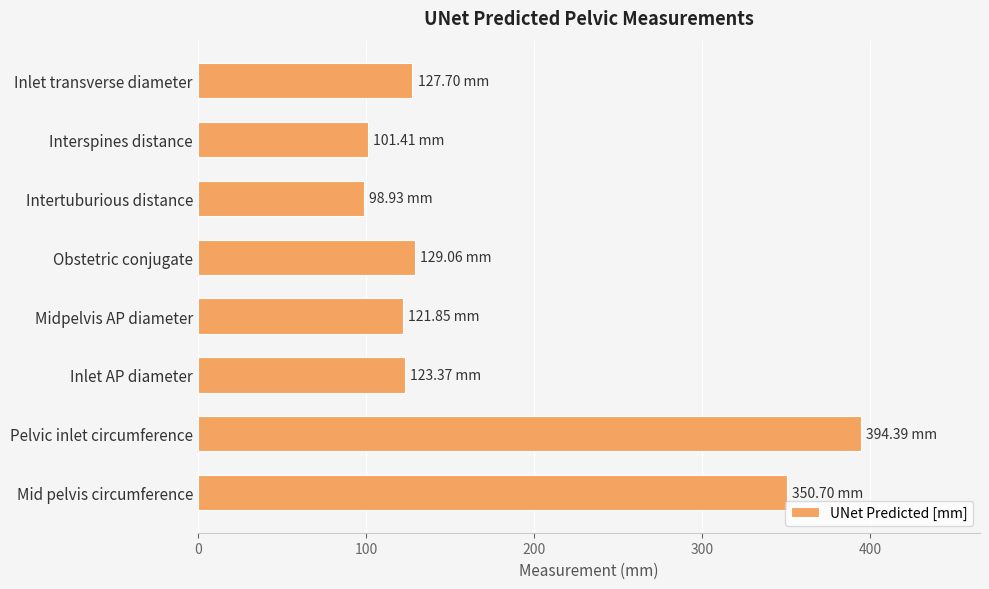

Are the bars horizontal?

Yes